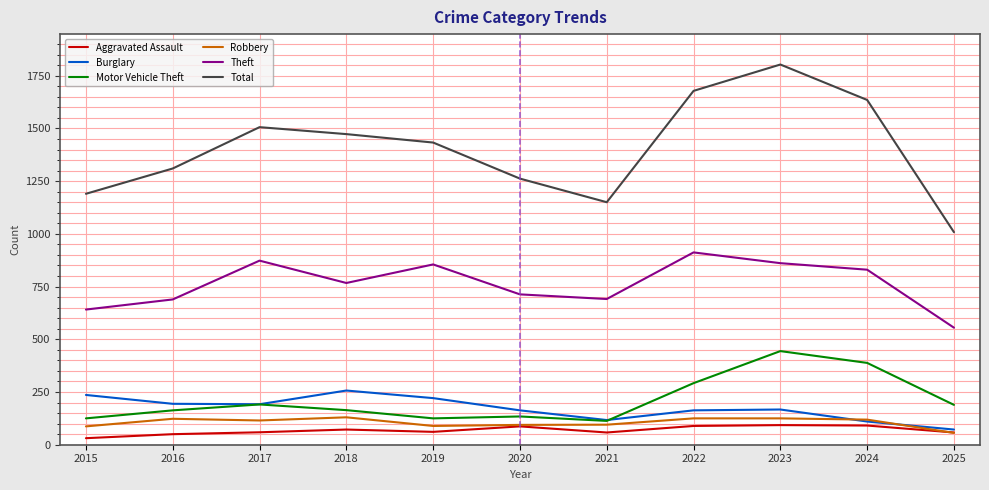

The Motor Vehicle Theft series shows 189 at 2025. True or false?

True